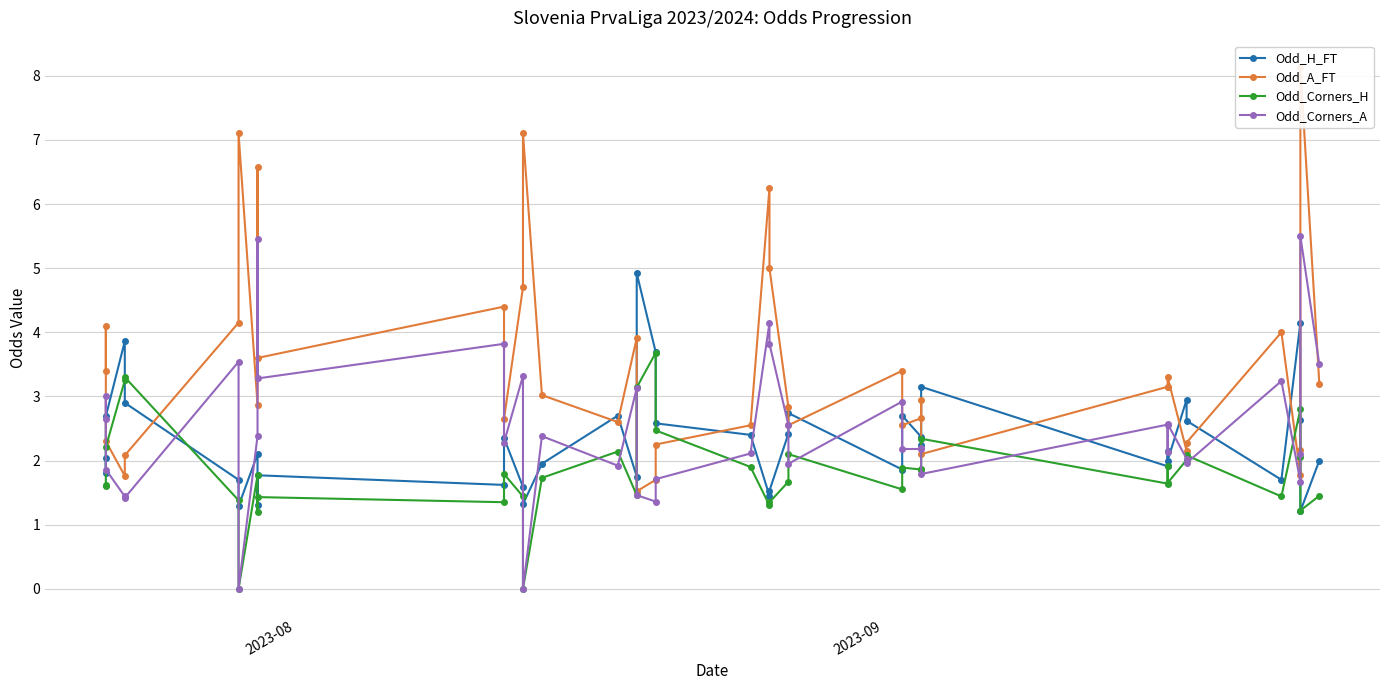

True or false: Odd_H_FT has more than 2 interior local peaks.

True